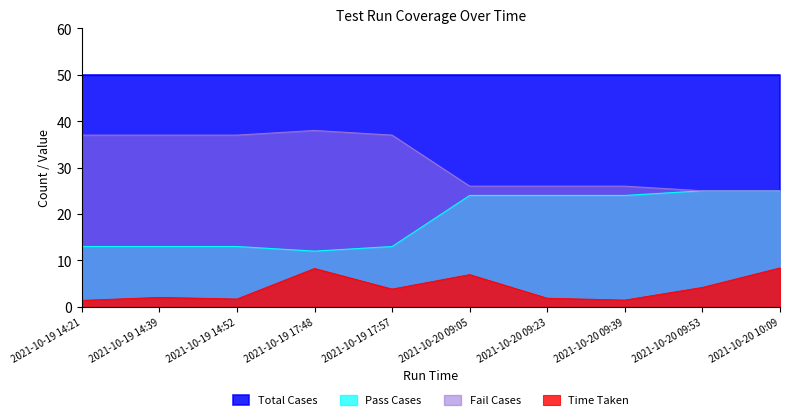

What is the highest value of the Fail Cases series?

38.0